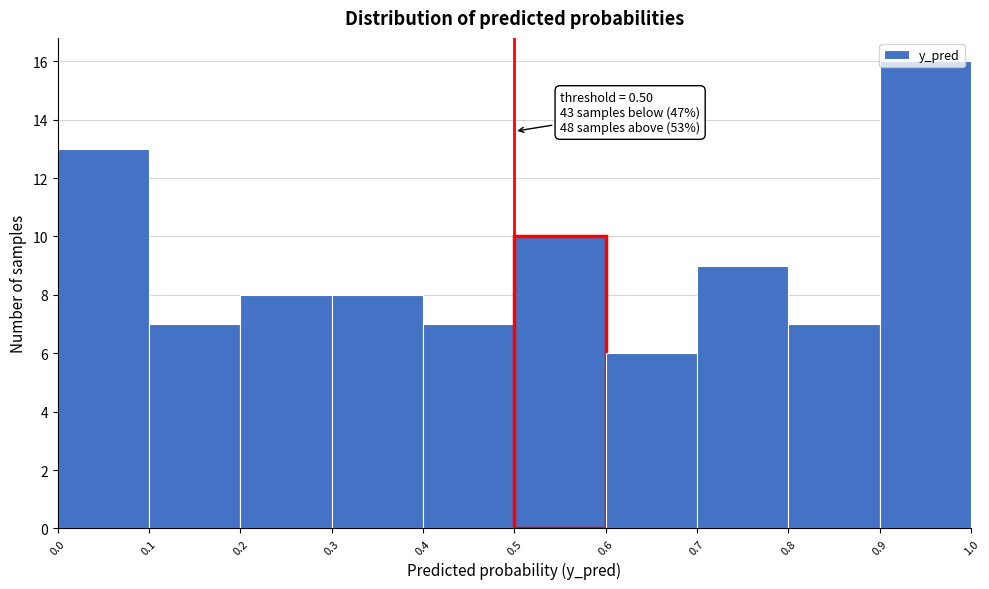

Over which range of the x-axis is the bar tallest?

0.9 to 1.0